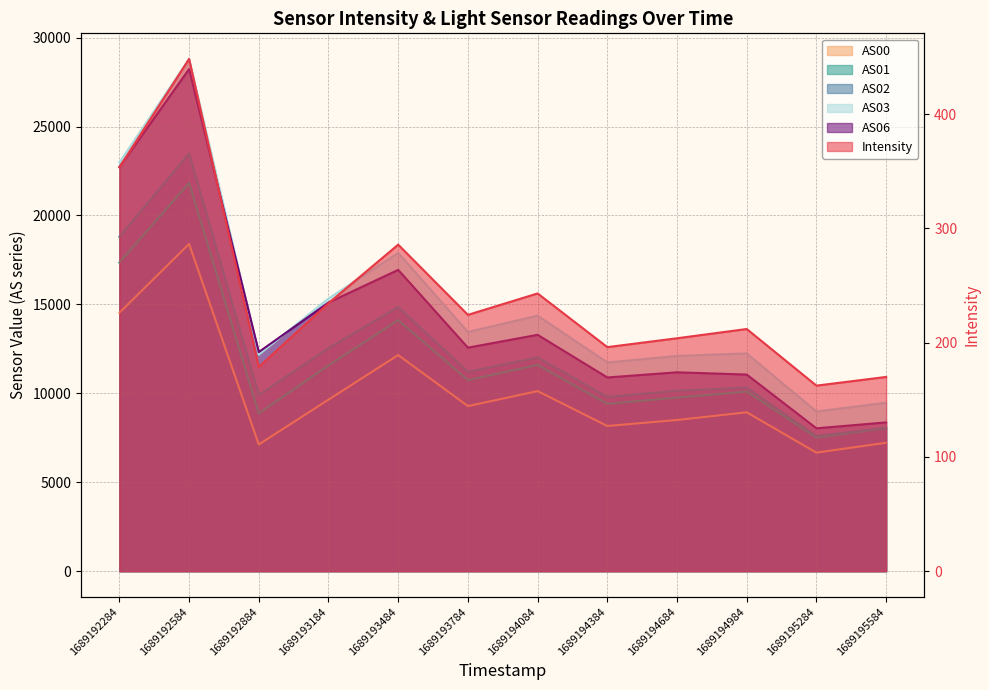

Count the number of categories in the chart.

12